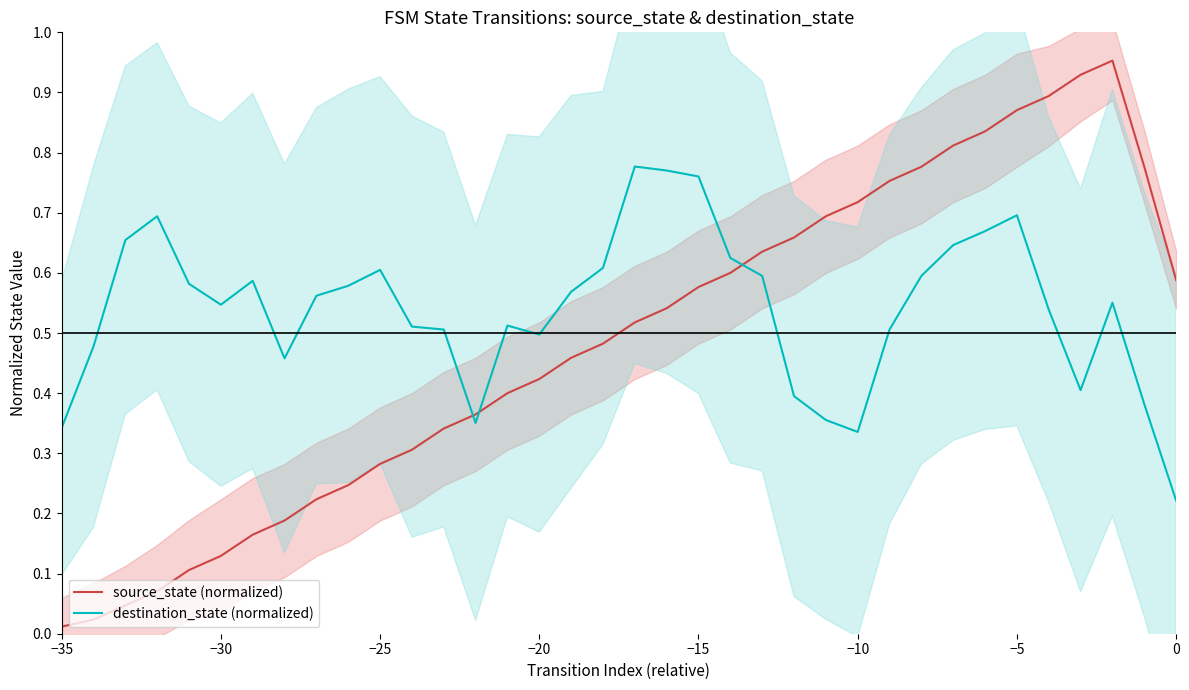

True or false: source_state (normalized) and destination_state (normalized) intersect in this chart.

True